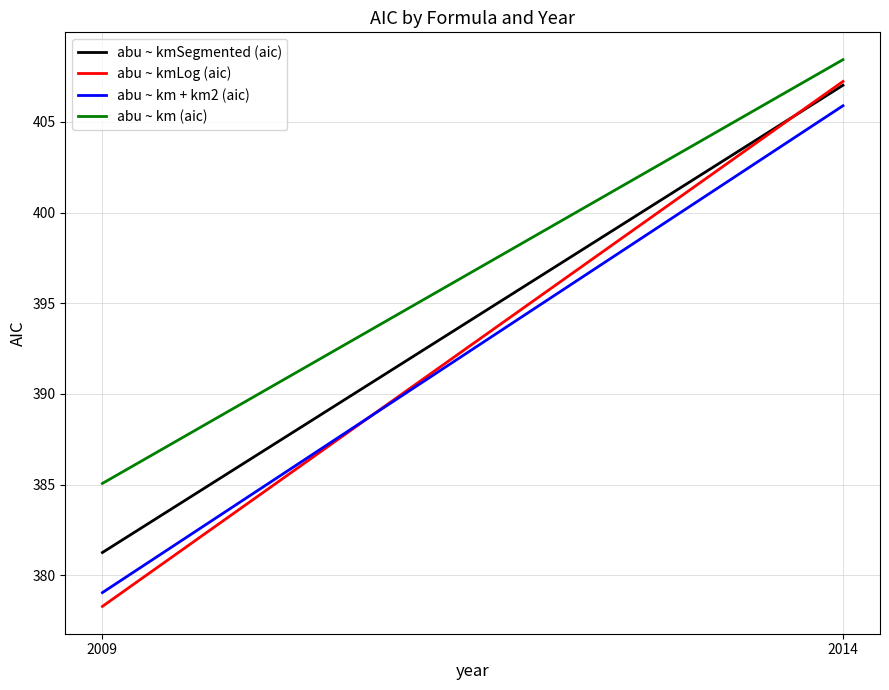

Reading left to right, list all the values displayed in this chart.

abu ~ kmSegmented (aic): 2009=381.3	2014=407.0
abu ~ kmLog (aic): 2009=378.3	2014=407.2
abu ~ km + km2 (aic): 2009=379.1	2014=405.9
abu ~ km (aic): 2009=385.1	2014=408.4